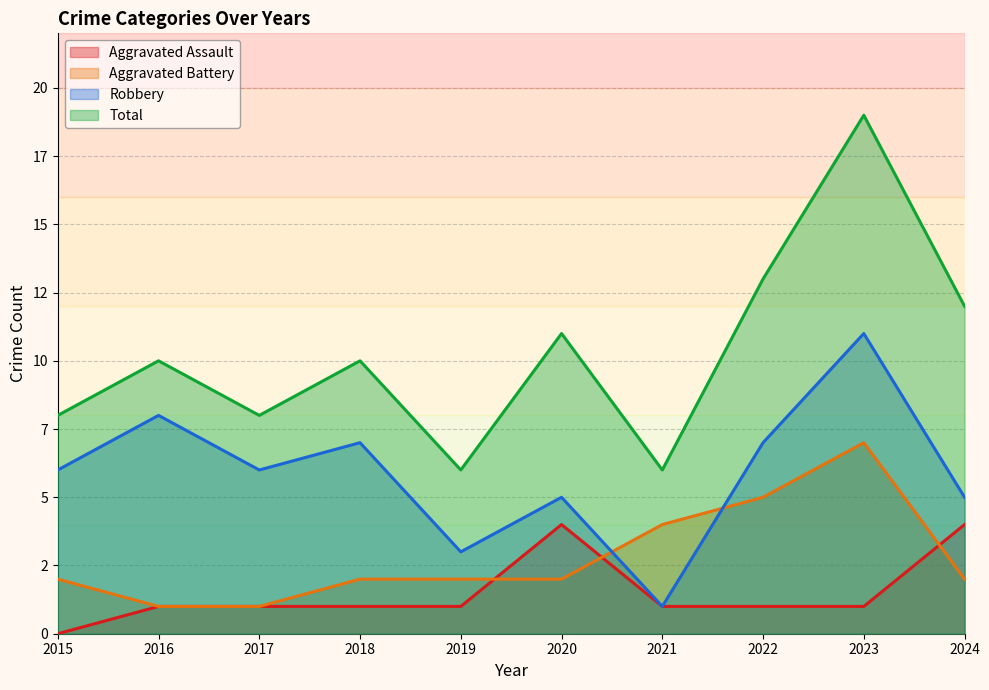

Which series has the widest spread of values?

Total